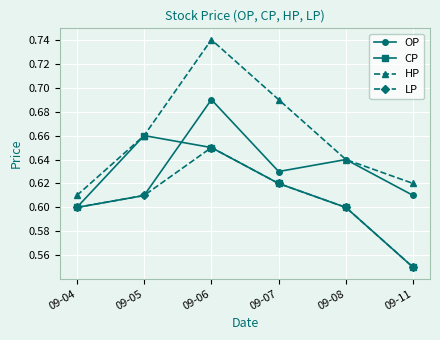

Which category has the highest value in the HP series?

09-06